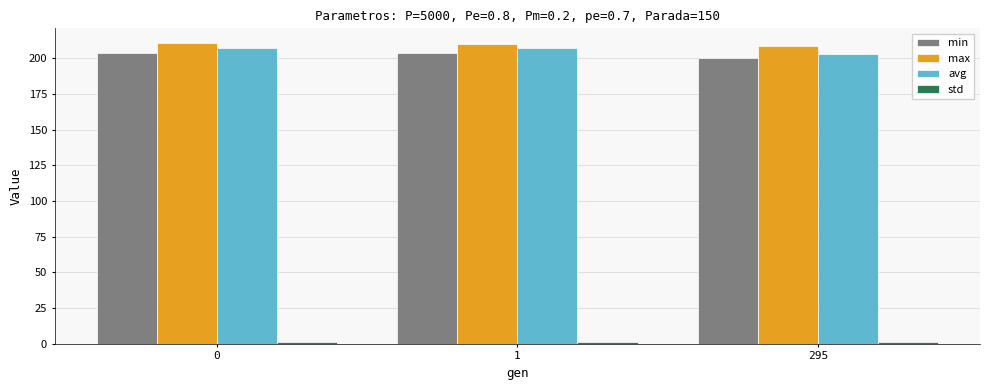

Which series has the largest total across all categories?

max